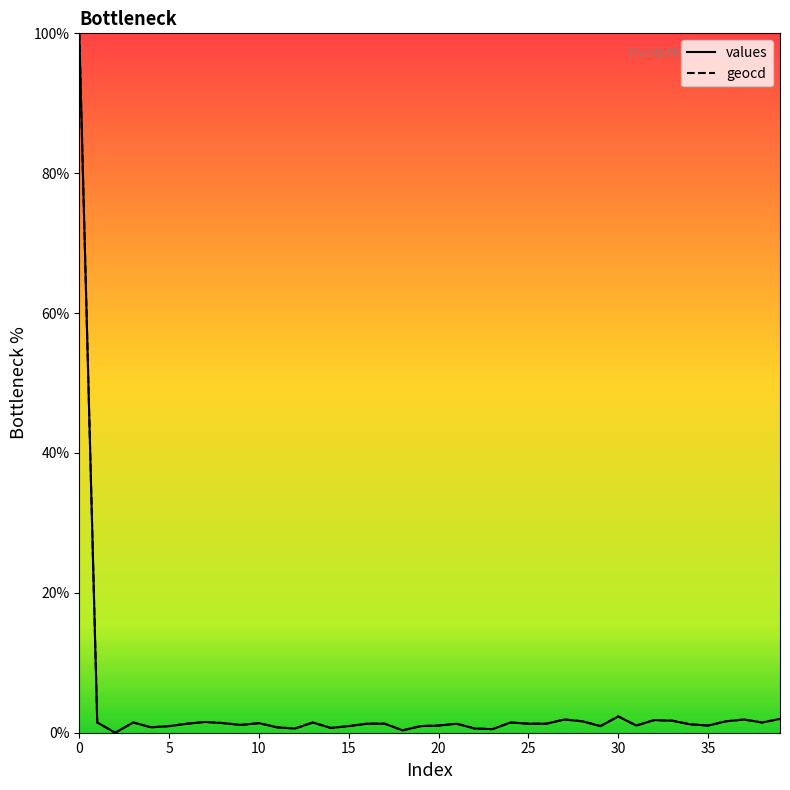

What is the greatest value displayed?

100.0